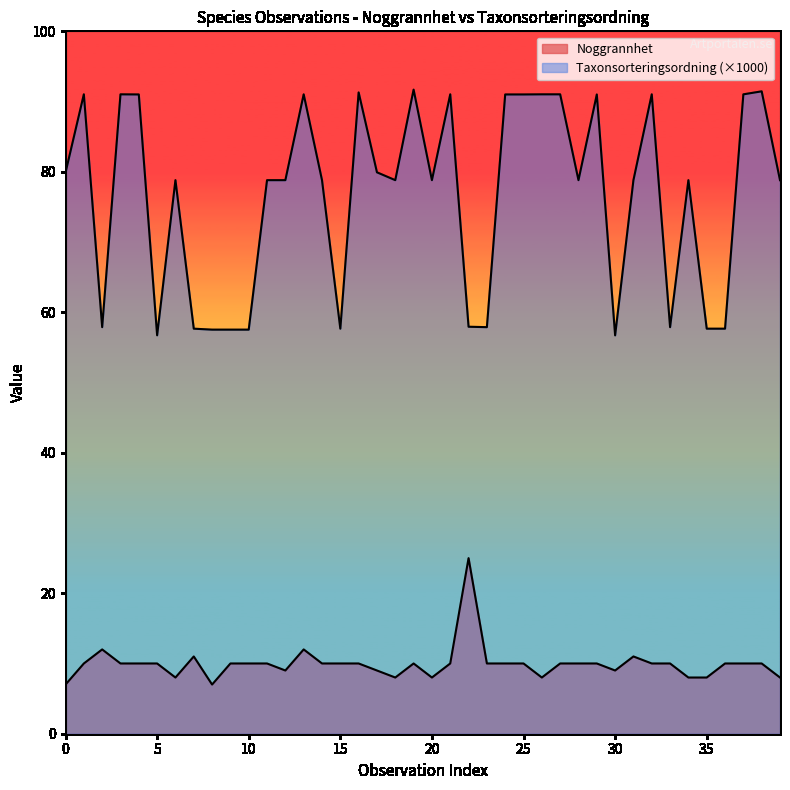

True or false: Noggrannhet and Taxonsorteringsordning cross at least once.

False